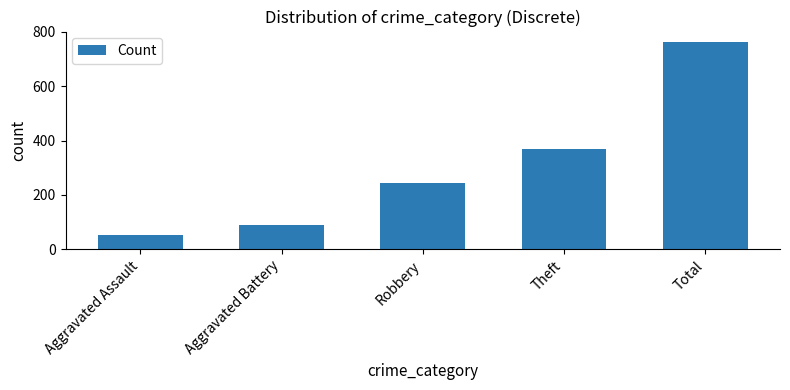

Reading left to right, extract all data points from this chart.

Aggravated Assault=52	Aggravated Battery=91	Robbery=244	Theft=368	Total=763